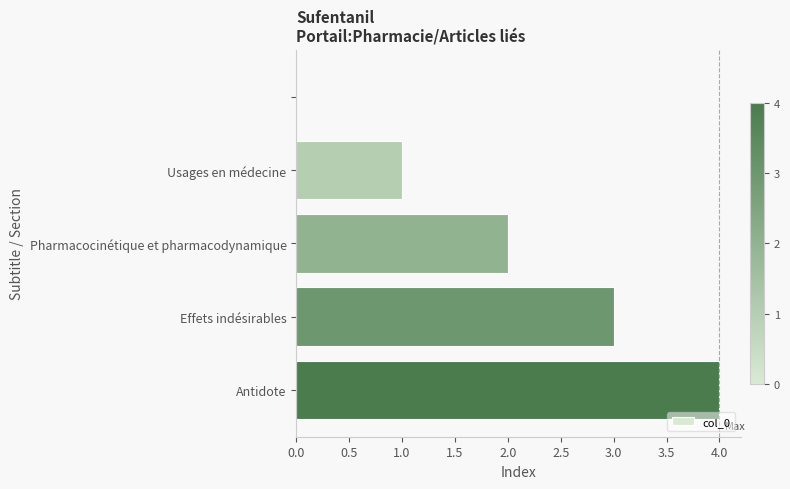

What is the maximum value shown in the chart?

4